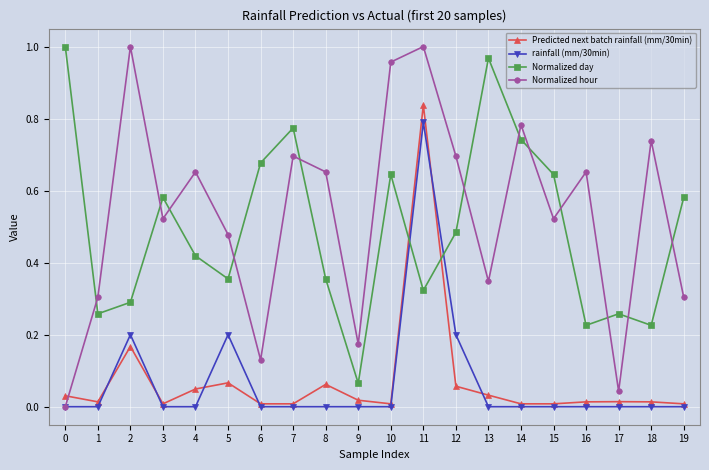

Which series has the largest range (max minus min)?

Normalized hour